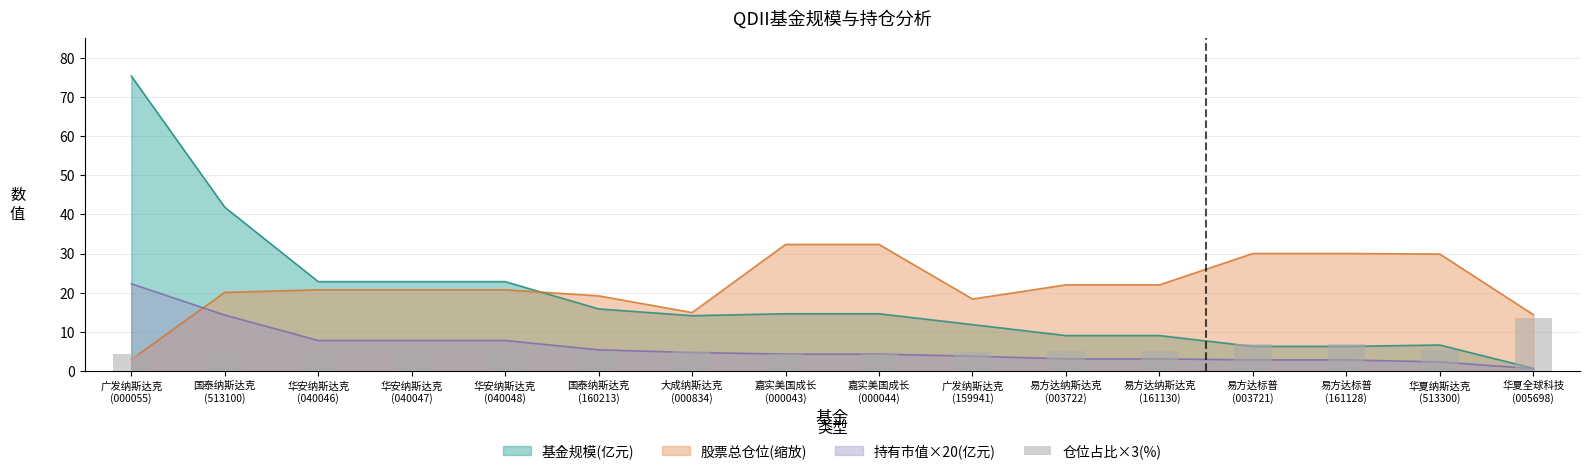

Reading right to left, list all the values displayed in this chart.

华夏全球科技
(005698)=13.6	华夏纳斯达克
(513300)=5.3	易方达标普
(161128)=6.8	易方达标普
(003721)=6.8	易方达纳斯达克
(161130)=5.2	易方达纳斯达克
(003722)=5.2	广发纳斯达克
(159941)=4.8	嘉实美国成长
(000044)=4.4	嘉实美国成长
(000043)=4.4	大成纳斯达克
(000834)=5.0	国泰纳斯达克
(160213)=5.1	华安纳斯达克
(040048)=5.1	华安纳斯达克
(040047)=5.1	华安纳斯达克
(040046)=5.1	国泰纳斯达克
(513100)=5.1	广发纳斯达克
(000055)=4.4